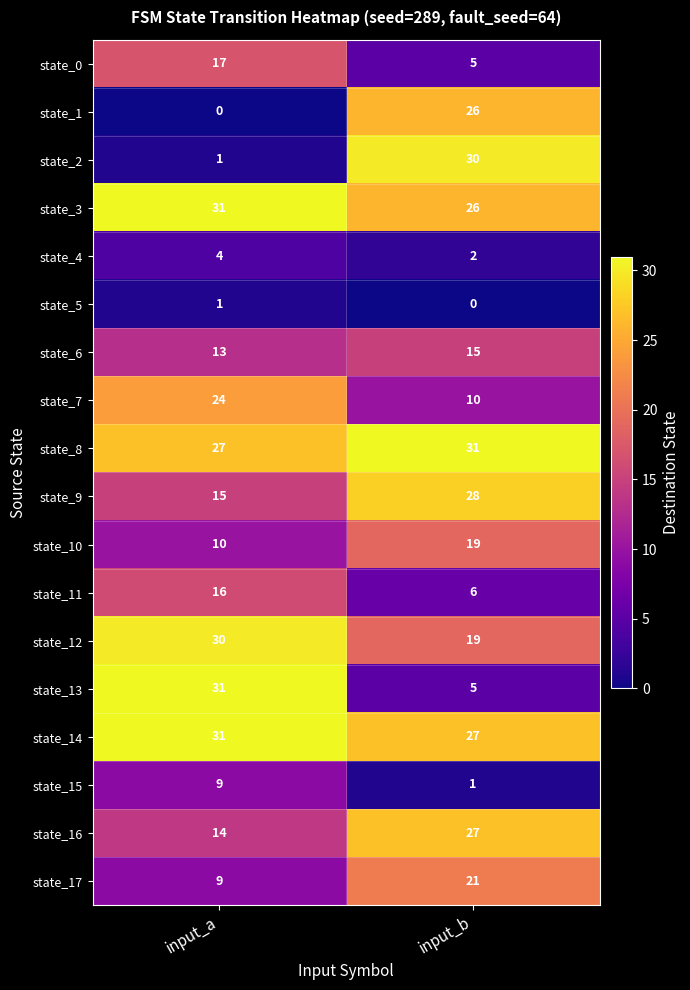

The state_8 series shows 31 at input_b. True or false?

True